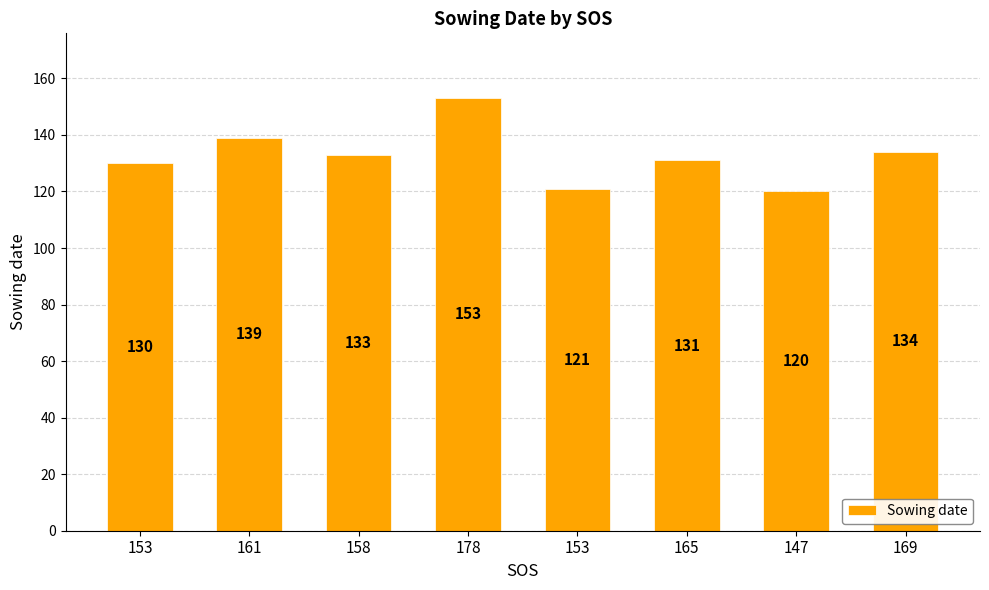

Are the bars horizontal?

No